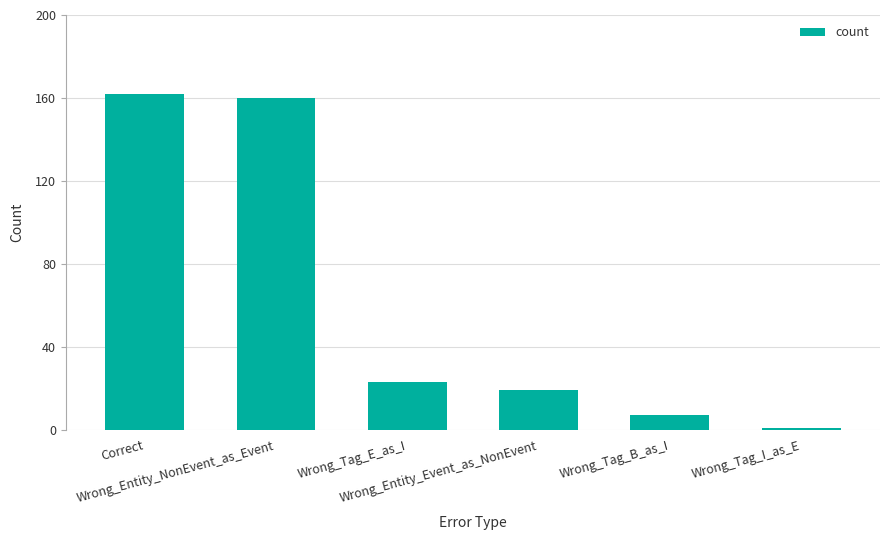

Which label corresponds to the largest value in the chart?

Correct